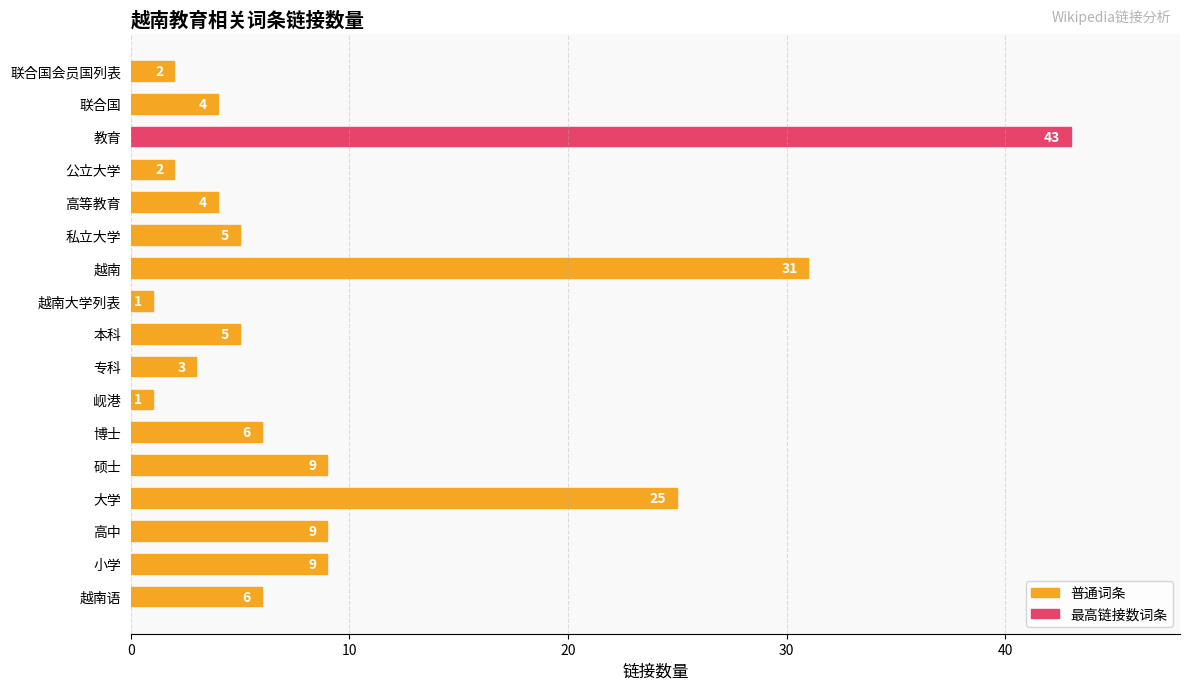

True or false: the data shows 43 at 教育.

True